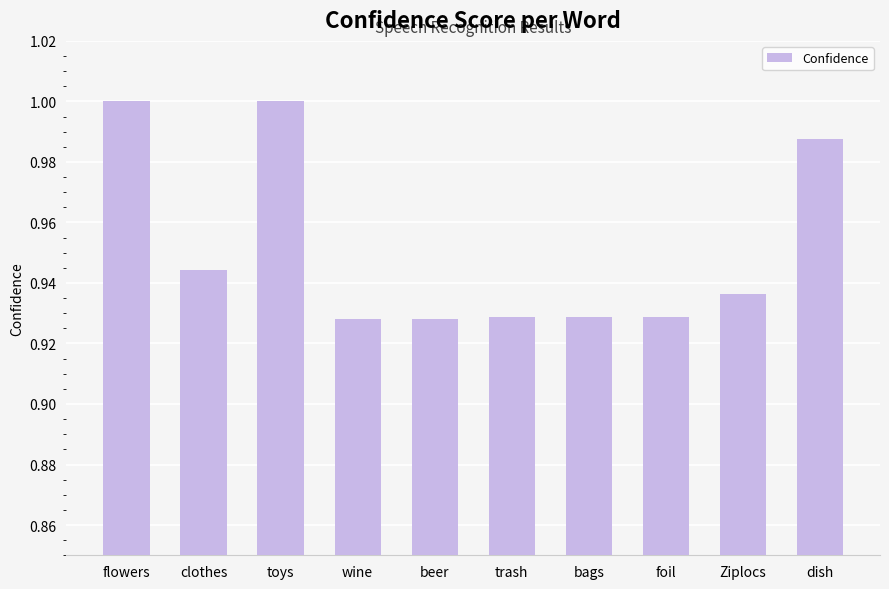

What is the sum of the values at clothes and foil?

1.9